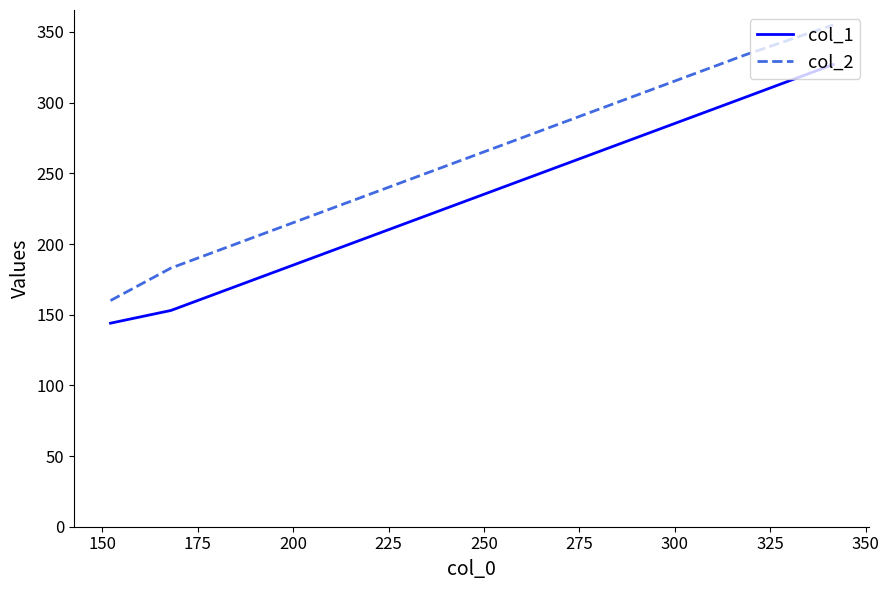

What is the maximum value shown in the chart?

355